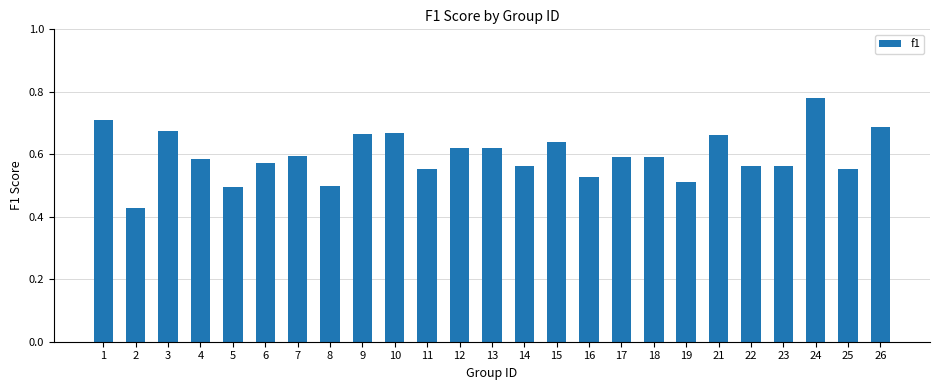

Which category has the highest value across all series?

24